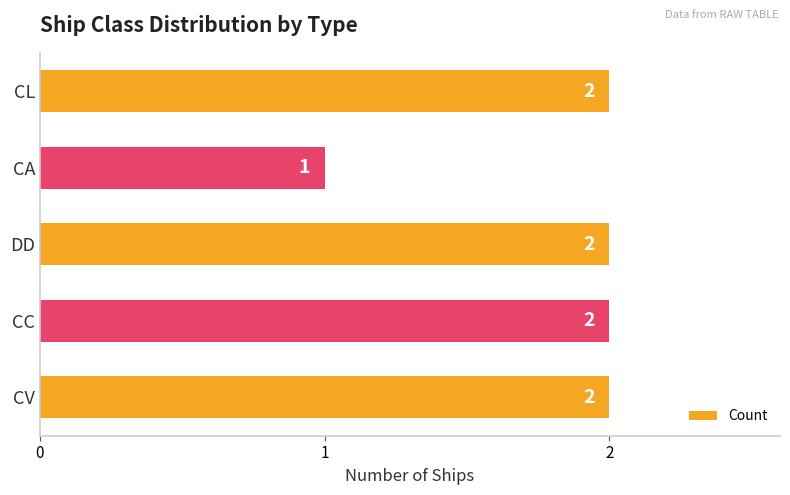

Which label corresponds to the smallest value in the chart?

CA